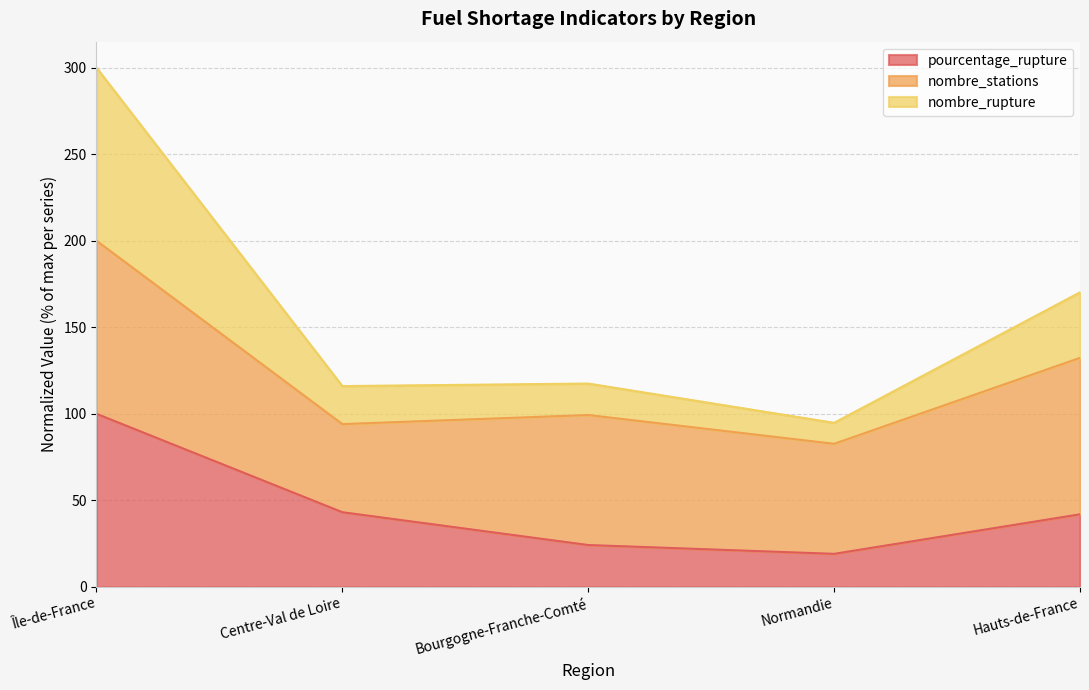

At which category is the sum across all series the highest?

Île-de-France